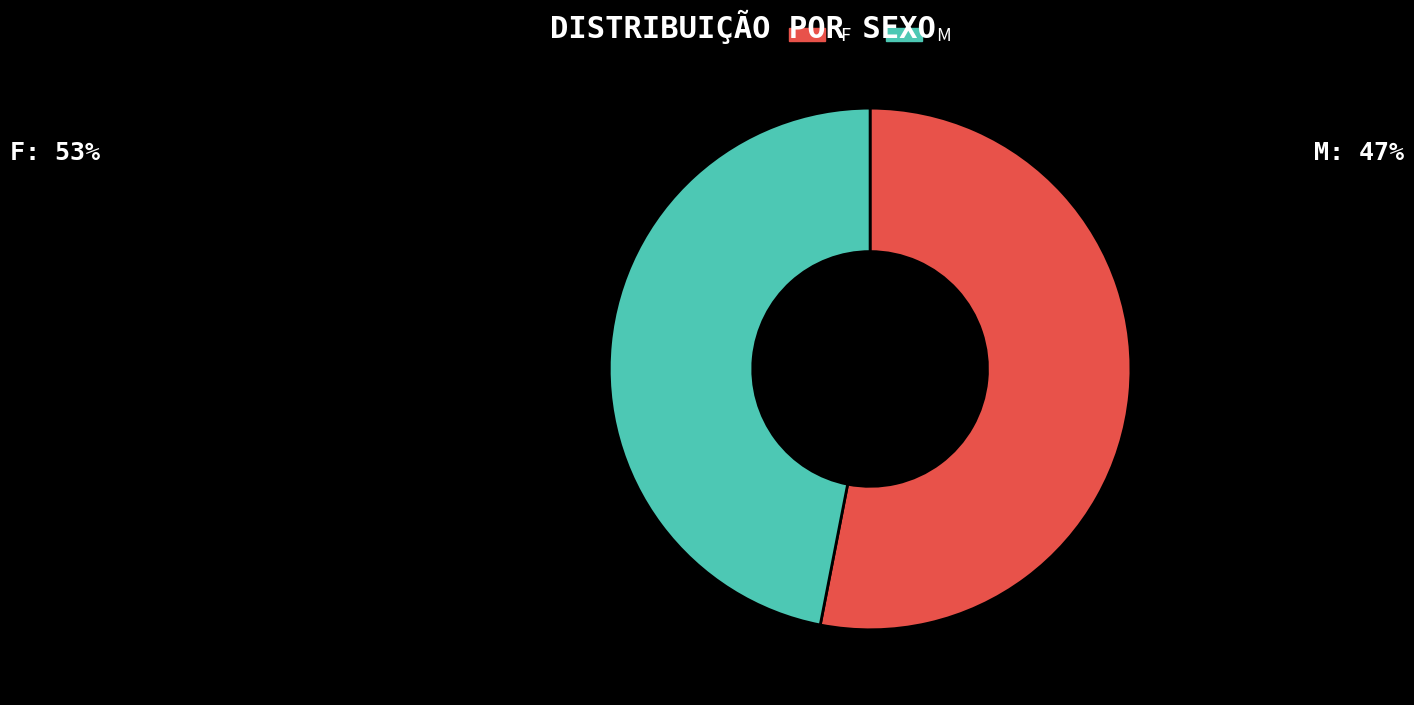

Does M account for over 50% of the chart?

No